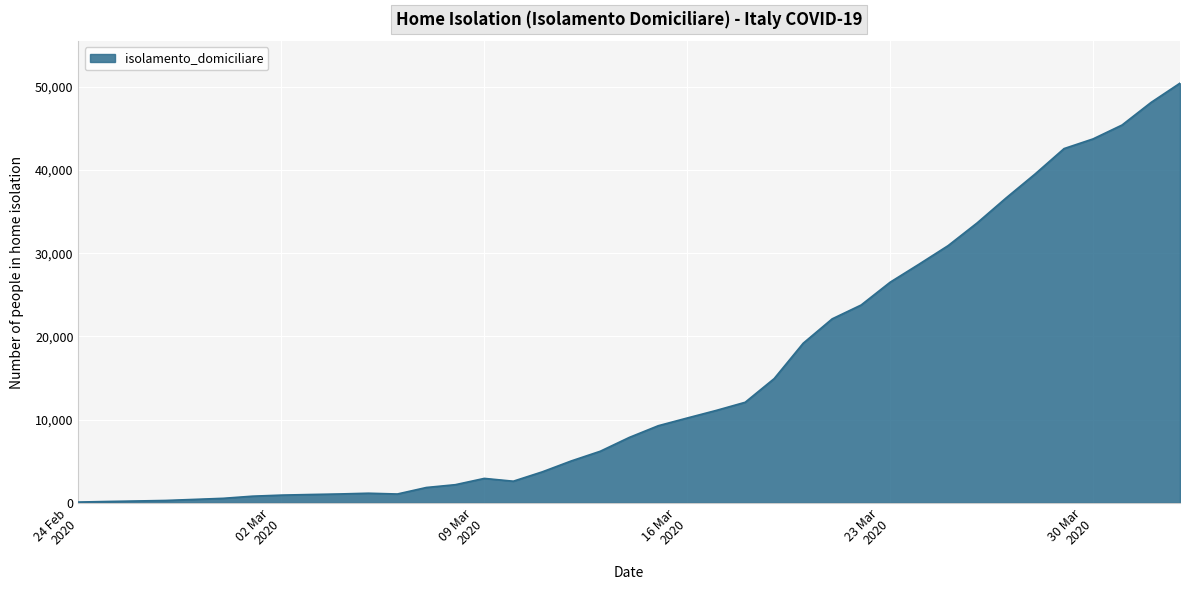

Does the chart display data point markers on the line(s)?

No